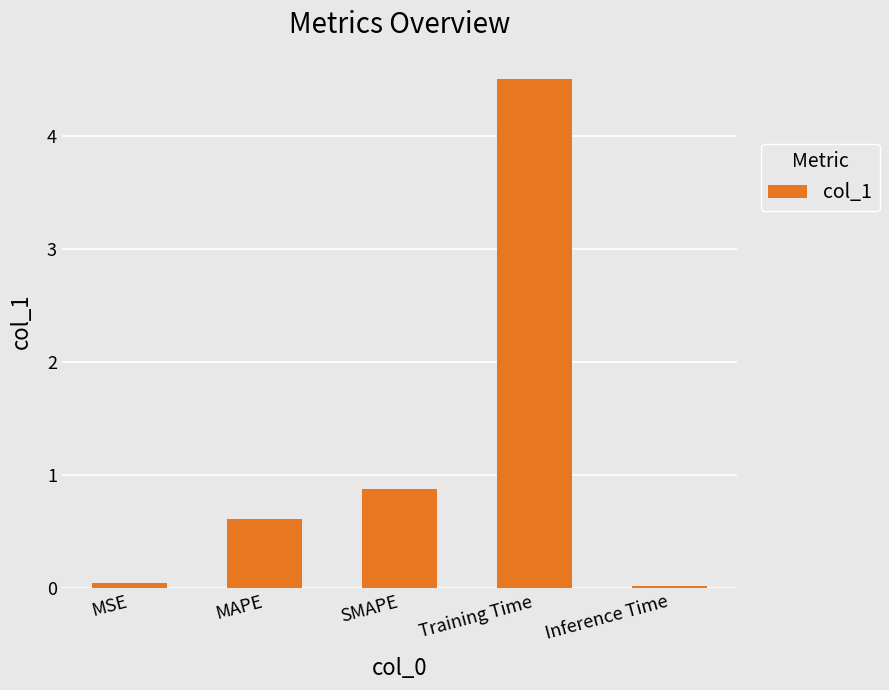

What is the value of the 4th bar from the left?

4.5